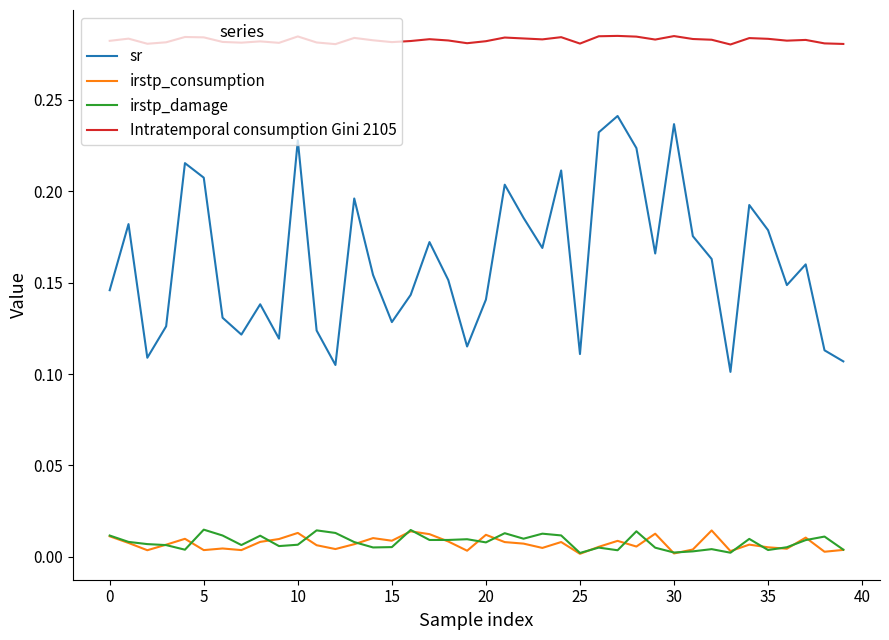

True or false: irstp_damage and sr intersect in this chart.

False